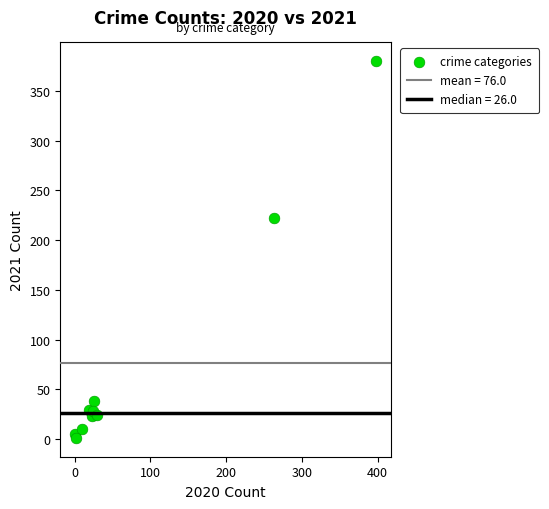

What Y value in the scatter plot is closest to 190?

222